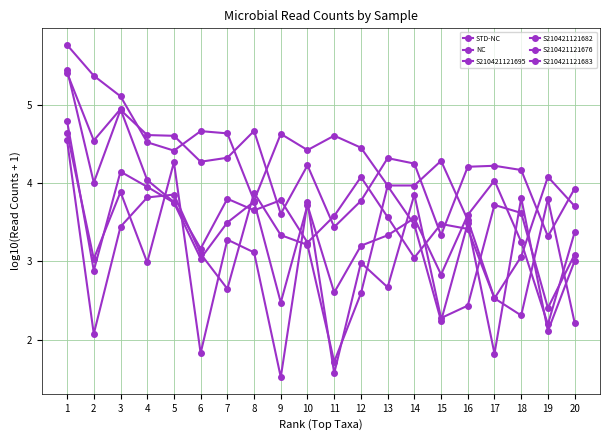

Which series changed the most between 5 and 14?

S210421121676